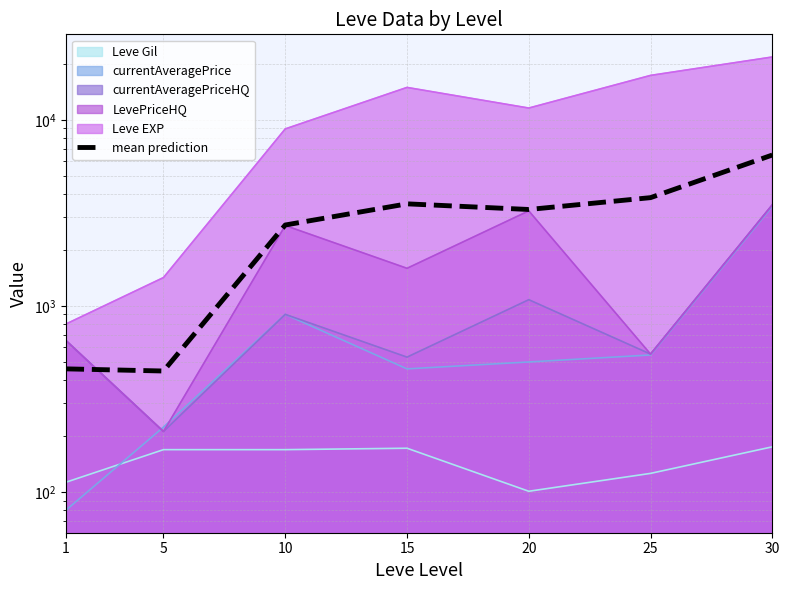

How many data points does each series have?

7